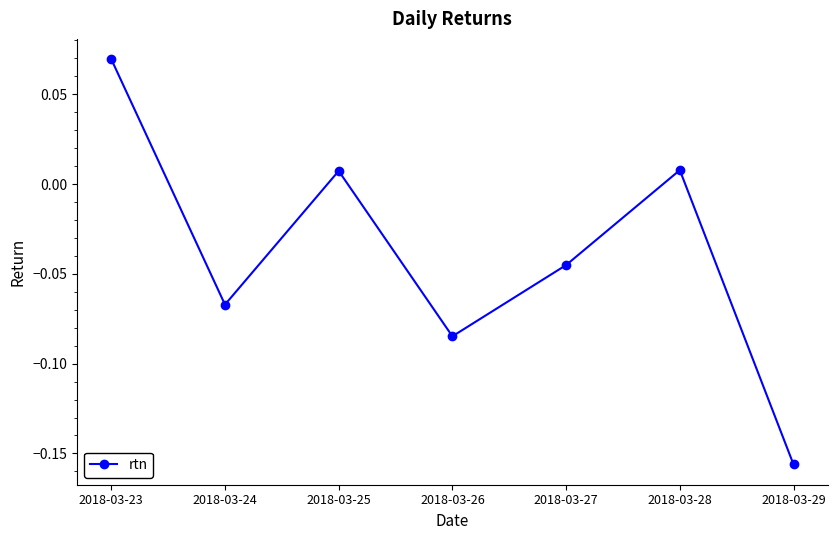

What is the sum of all values?

-0.3